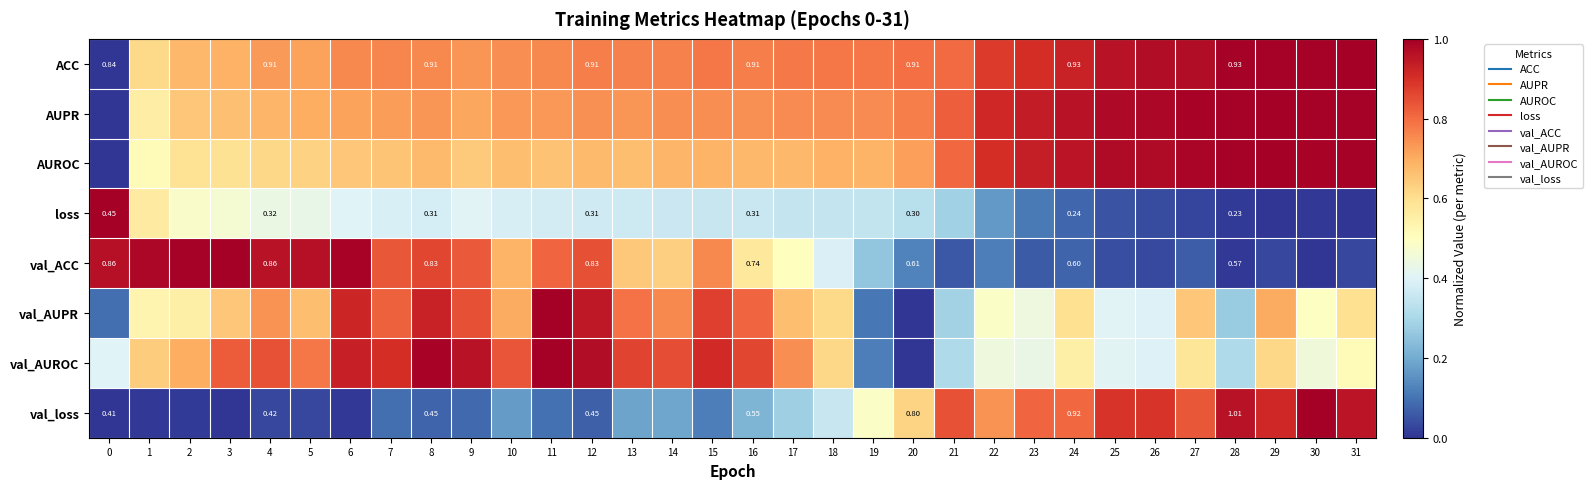

Between 20 and 27, which series saw the biggest shift?

val_AUPR